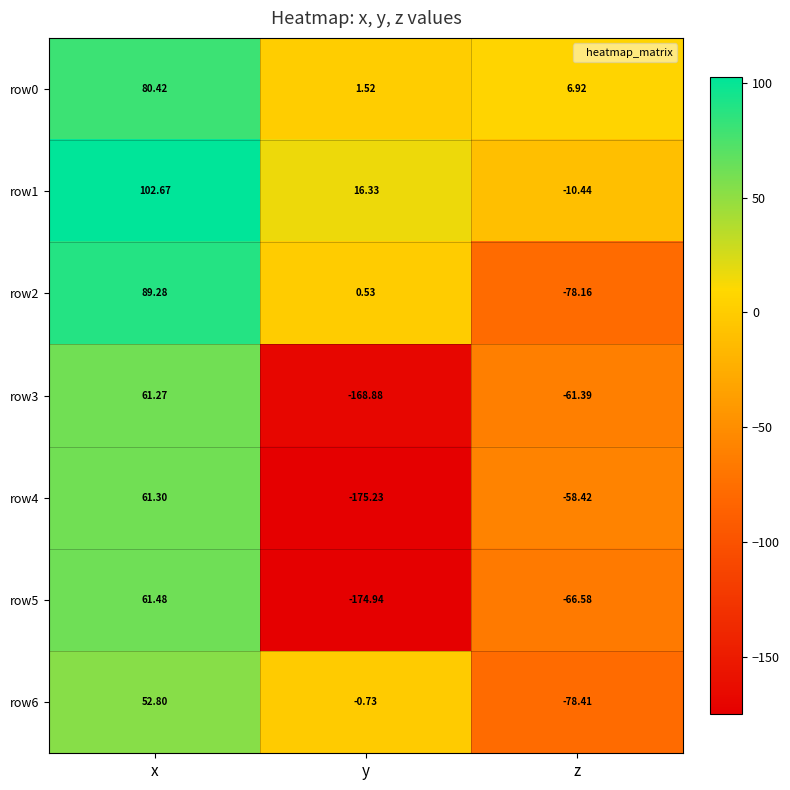

Where is row2 nearest to the value 5?

y